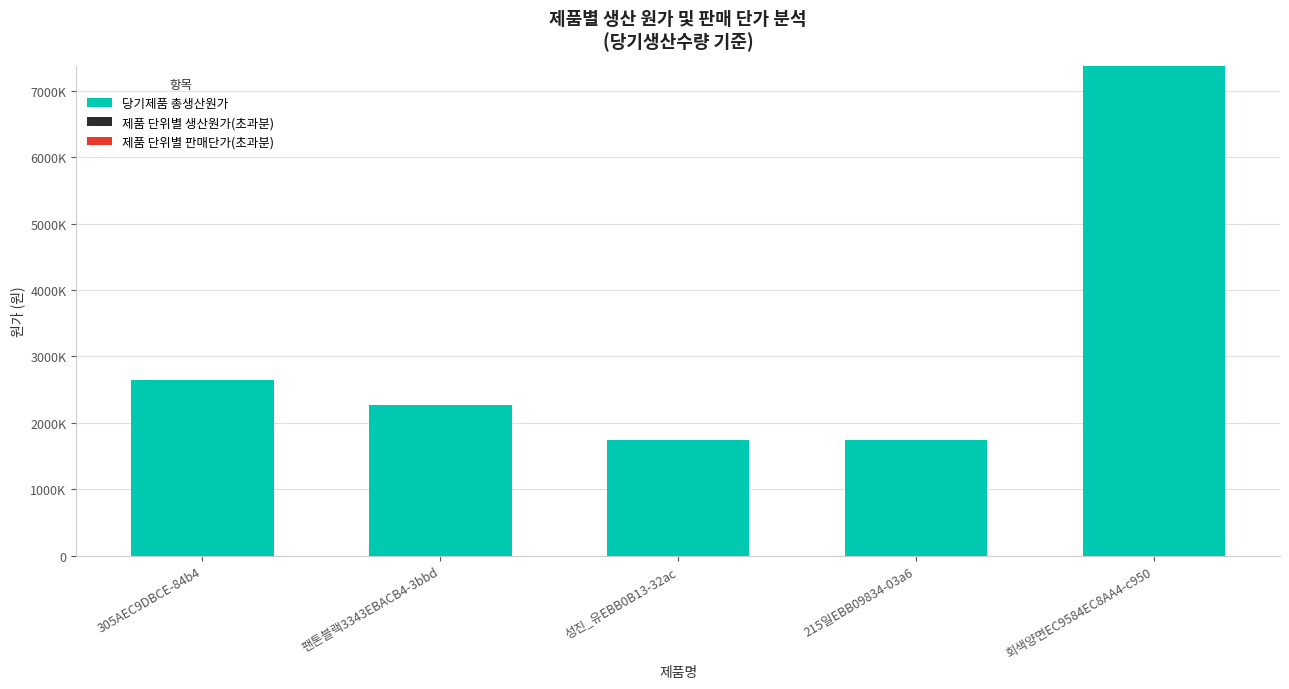

Does the chart contain any negative values?

No